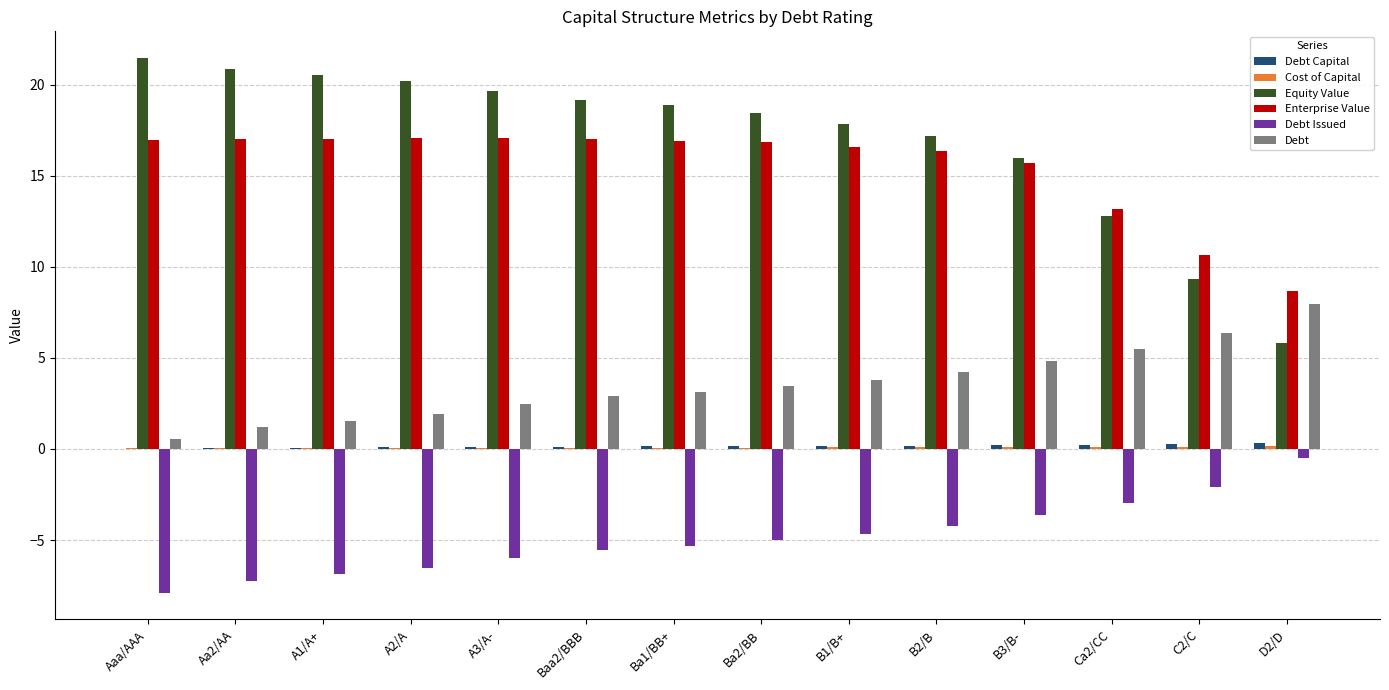

How many data points does each series have?

14